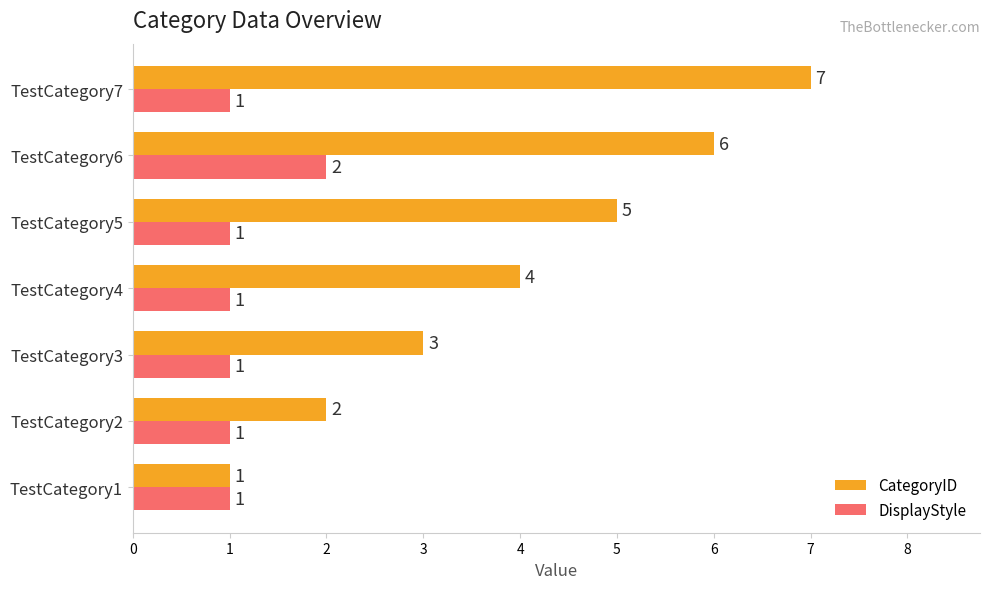

How many data points in CategoryID are less than 4?

3